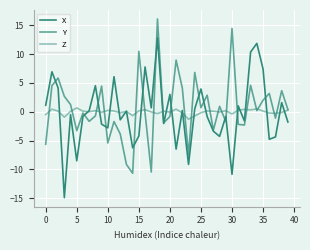

After their last crossing, which series has the higher values: Z or Y?

Y